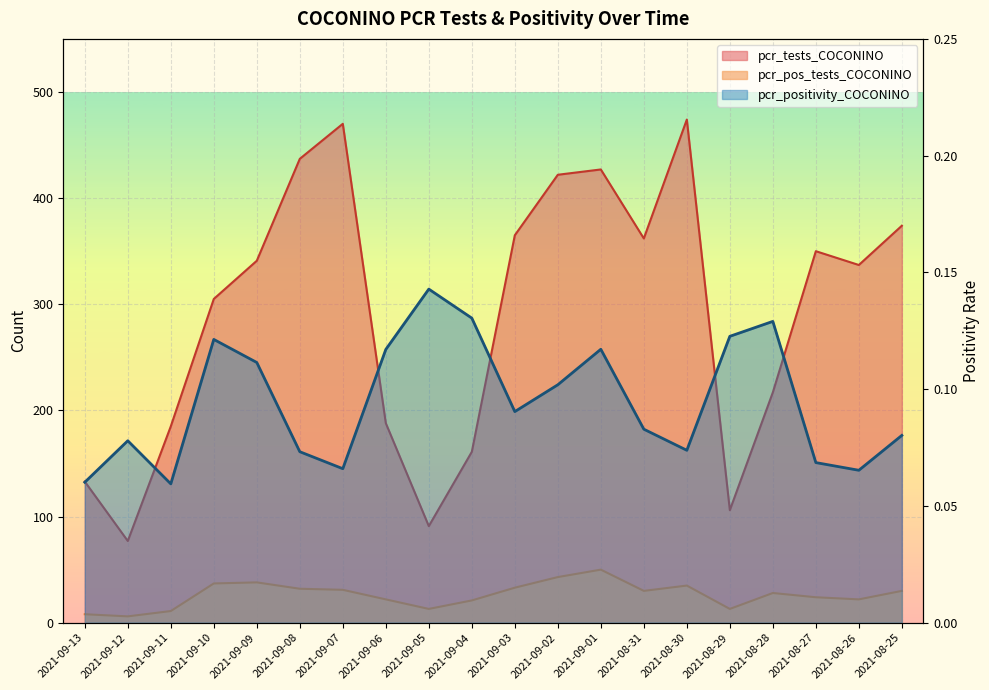

What is the label of the 9th point from the left?

2021-09-05